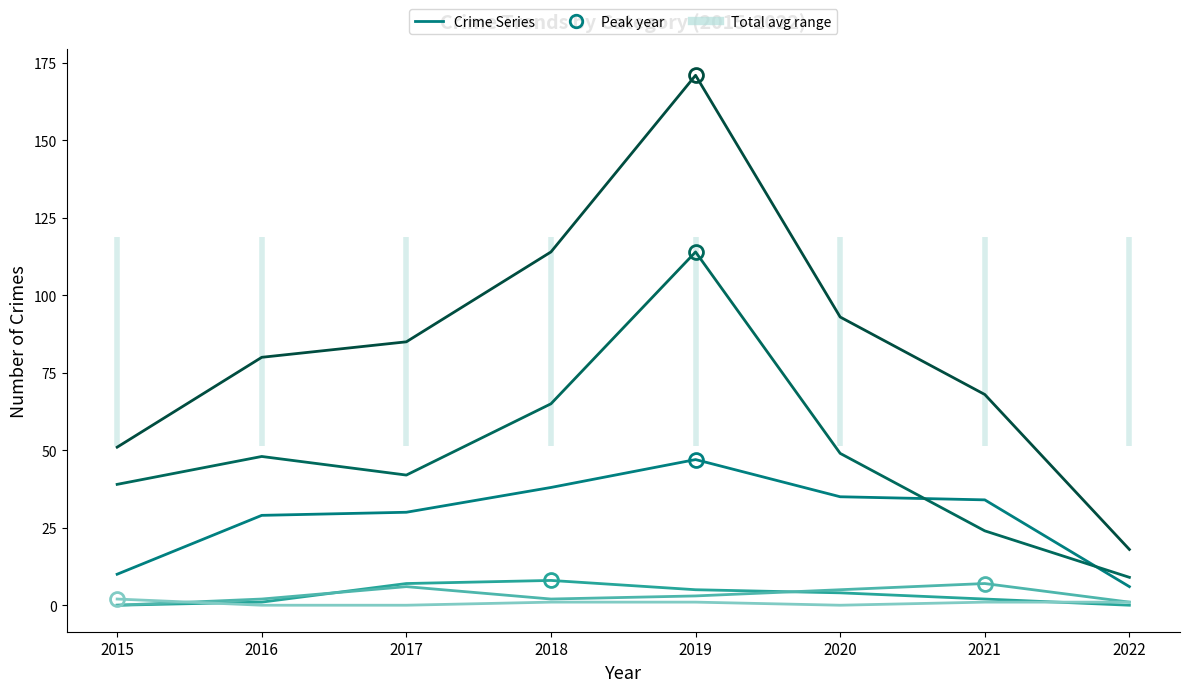

Reading left to right, what are all the values shown in this chart?

Robbery: 10	29	30	38	47	35	34	6
Theft: 39	48	42	65	114	49	24	9
Total: 51	80	85	114	171	93	68	18
Aggravated Assault: 0	1	7	8	5	4	2	0
Aggravated Battery: 0	2	6	2	3	5	7	1
Criminal Sexual Assault: 2	0	0	1	1	0	1	1